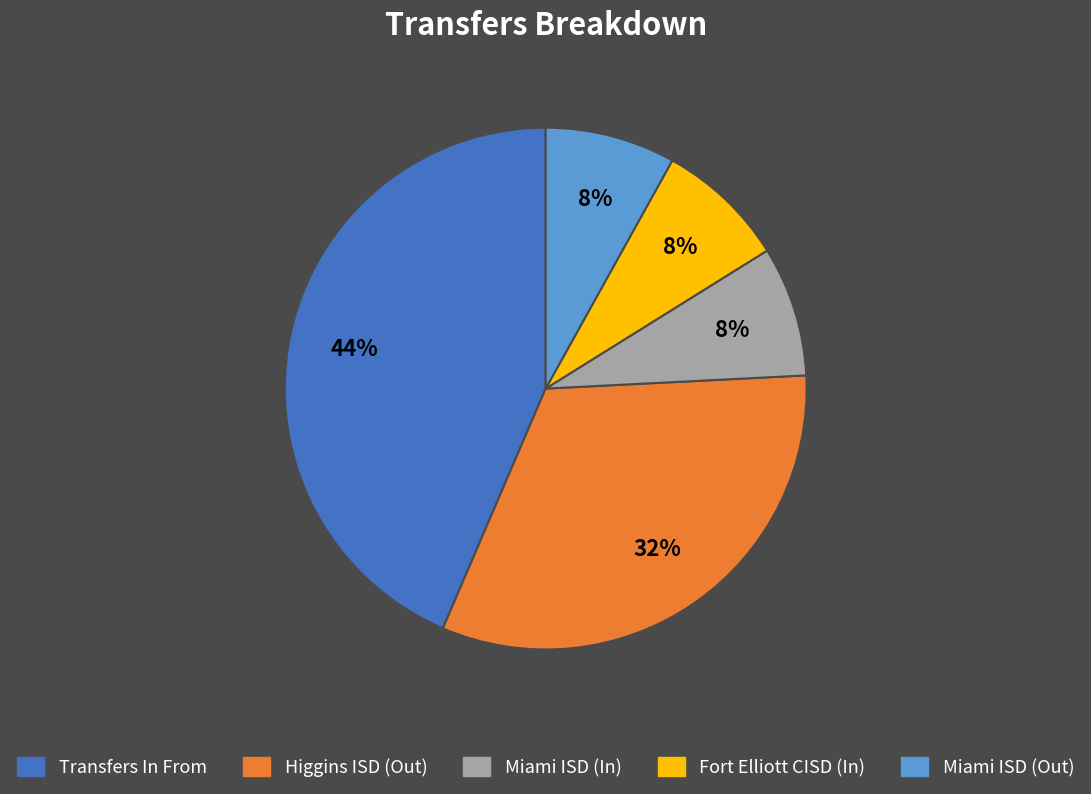

Between Miami ISD (Out) and Higgins ISD (Out), which is larger?

Higgins ISD (Out)